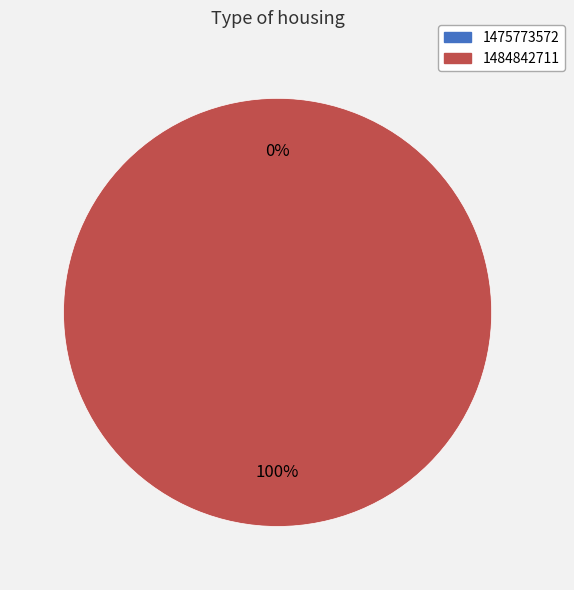

Which category accounts for the majority?

1484842711